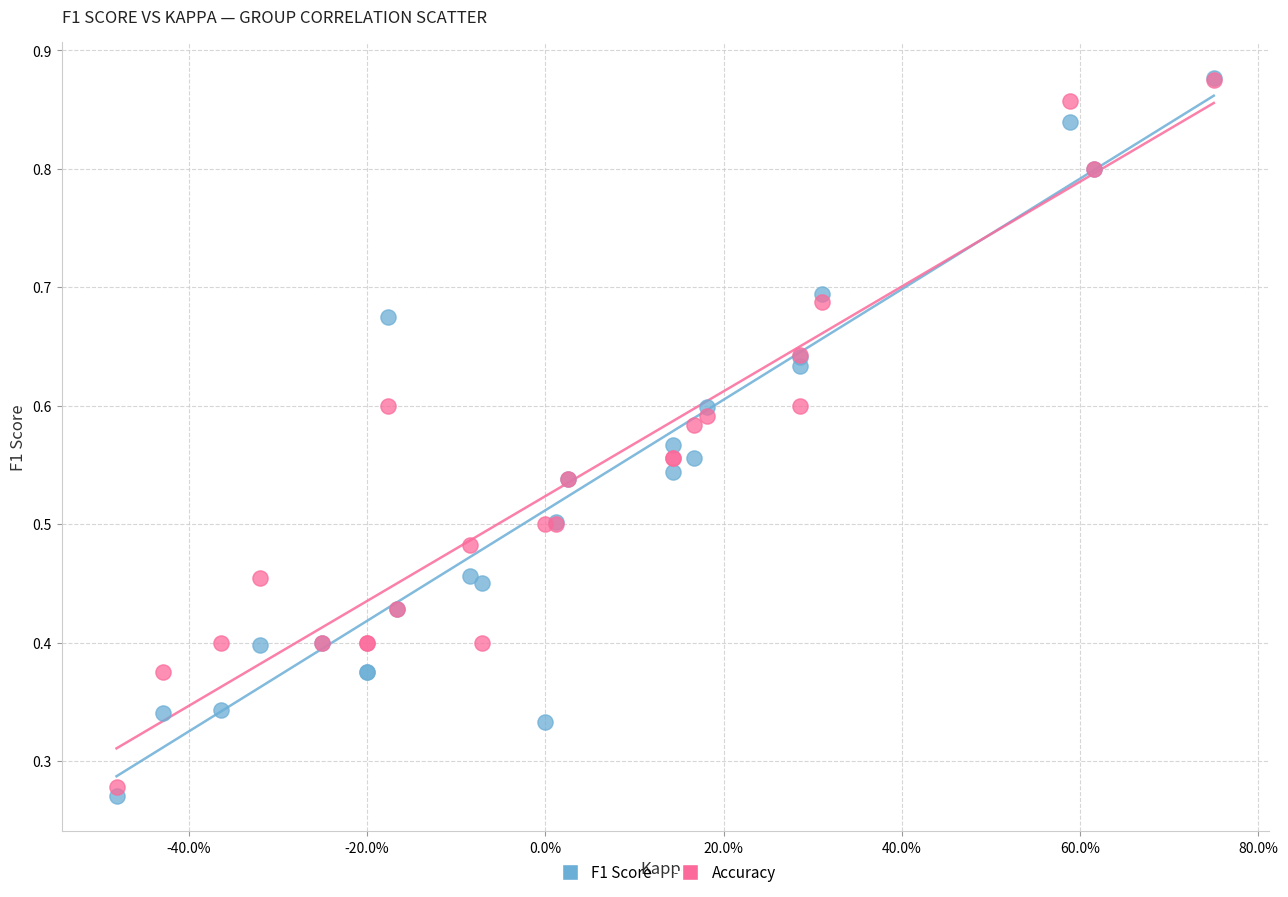

What are all the series names shown in the legend?

F1 Score, Accuracy